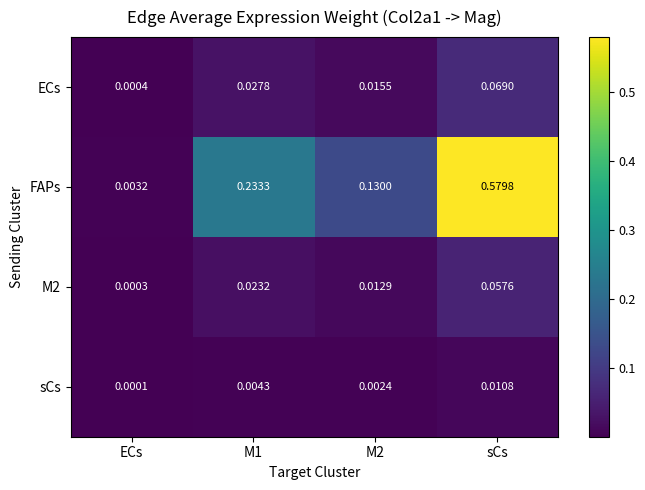

At which label is FAPs closest to 0?

ECs